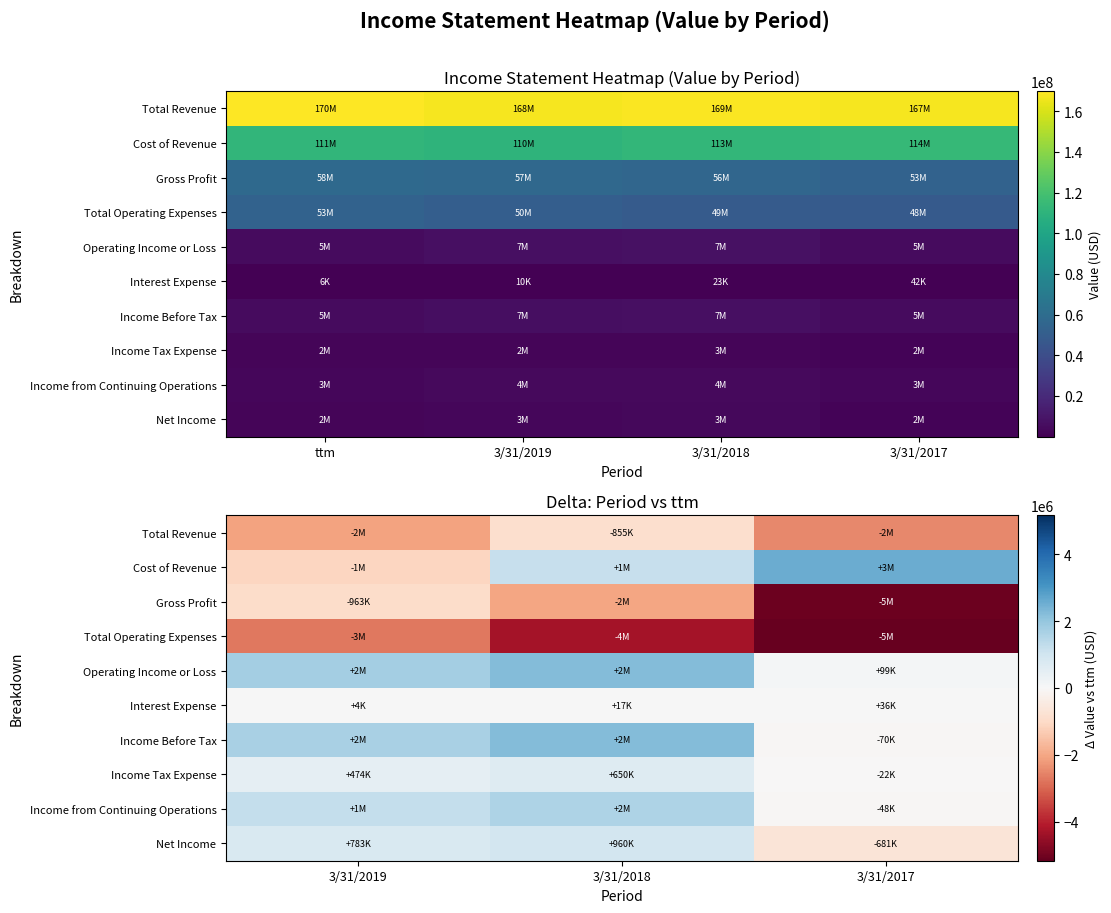

How many data points does each series have?

3